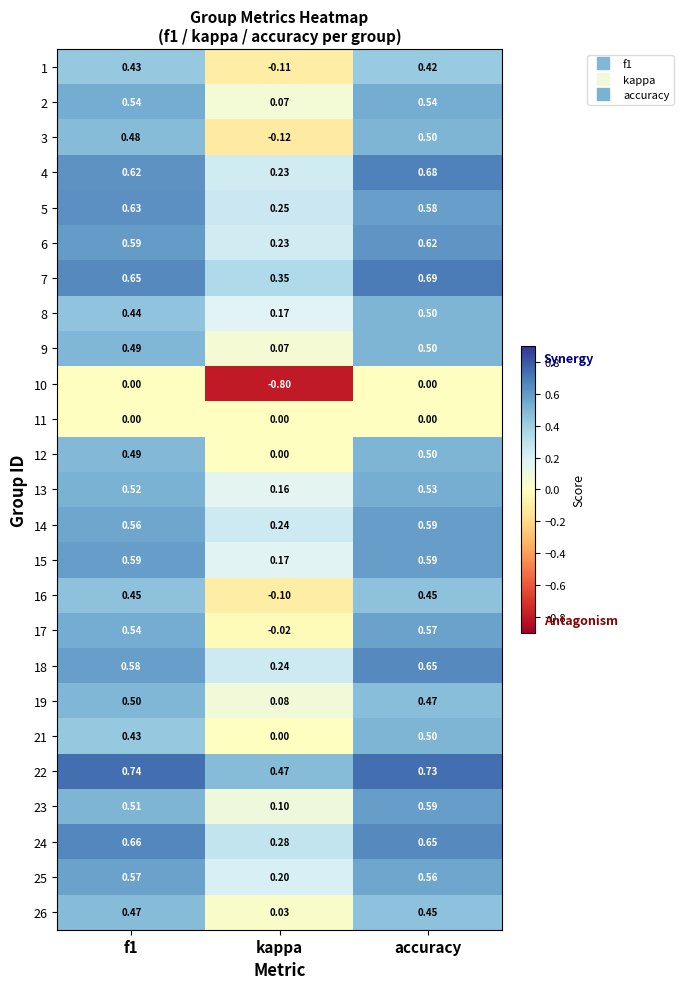

At which label is 5 closest to 0?

kappa